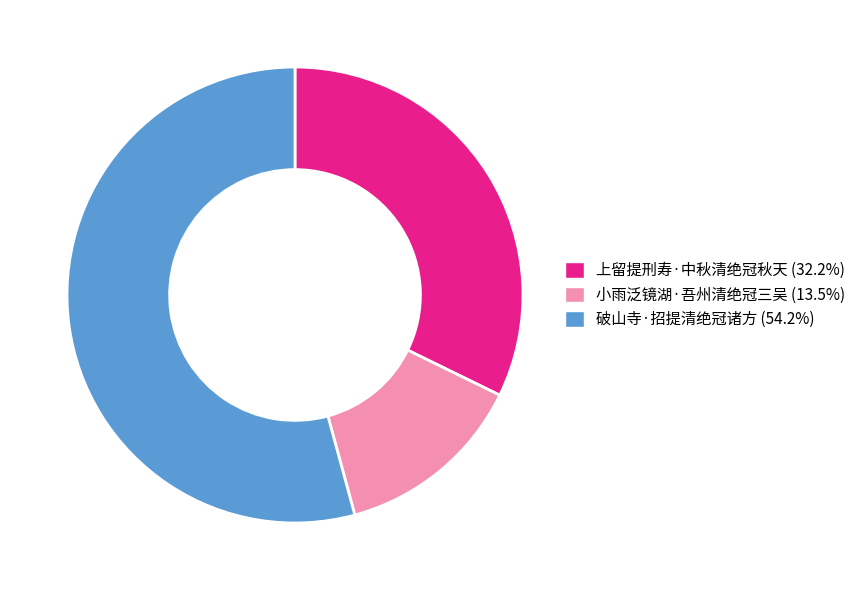

Which slice represents more than half of the pie?

破山寺·招提清绝冠诸方